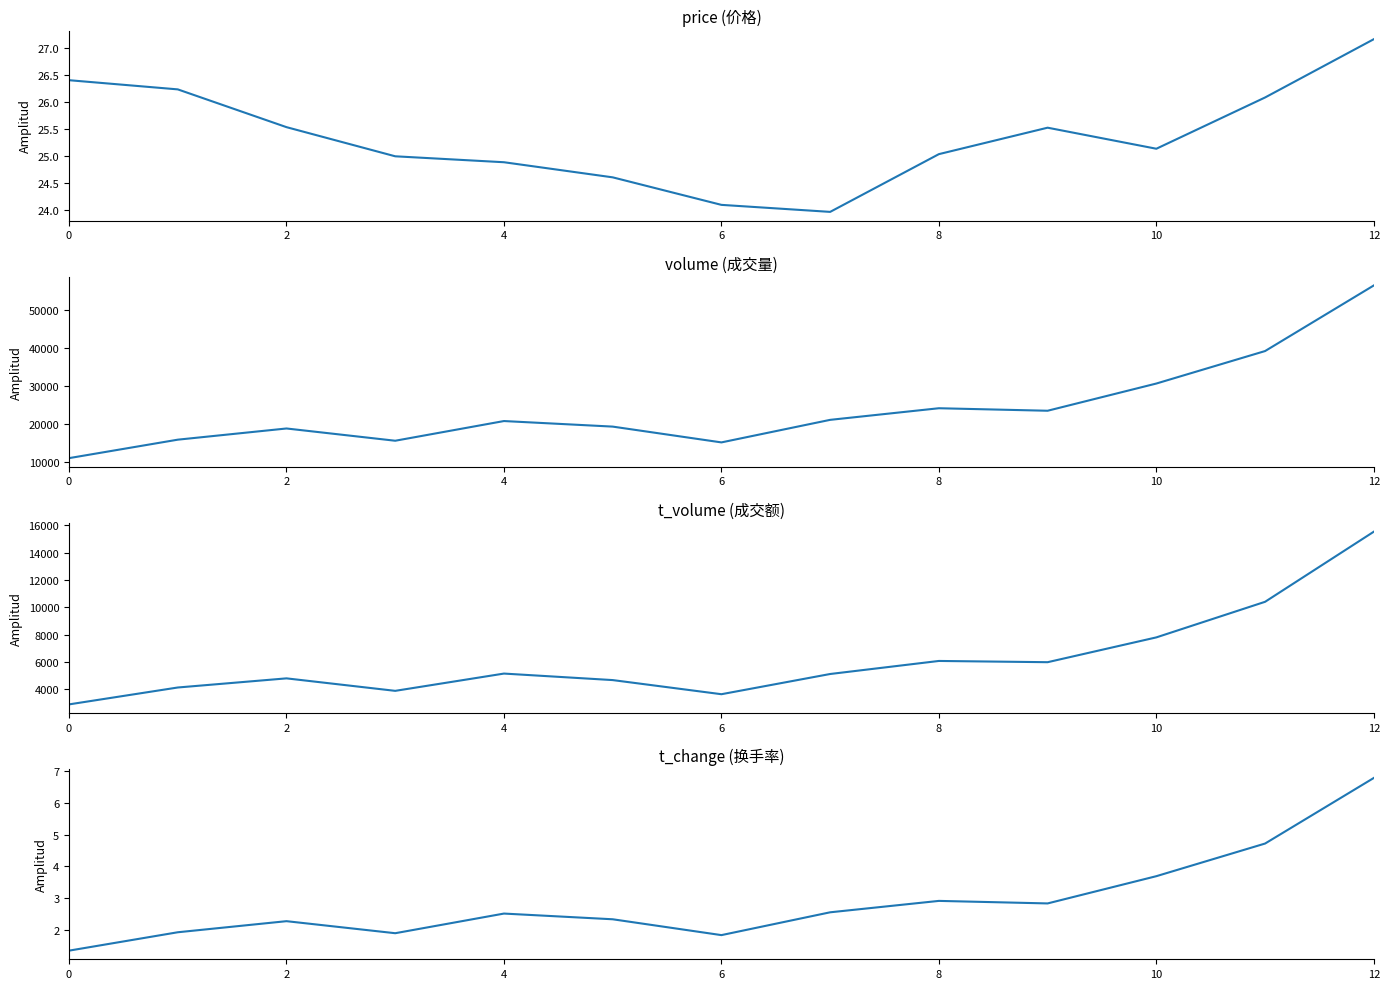

True or false: price has more than 0 points higher than both neighbors.

True